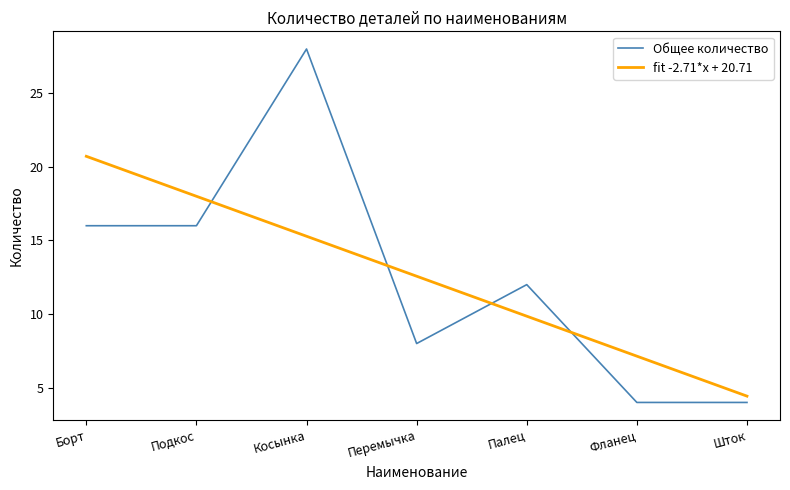

What is the label of the 2nd point from the right?

Фланец